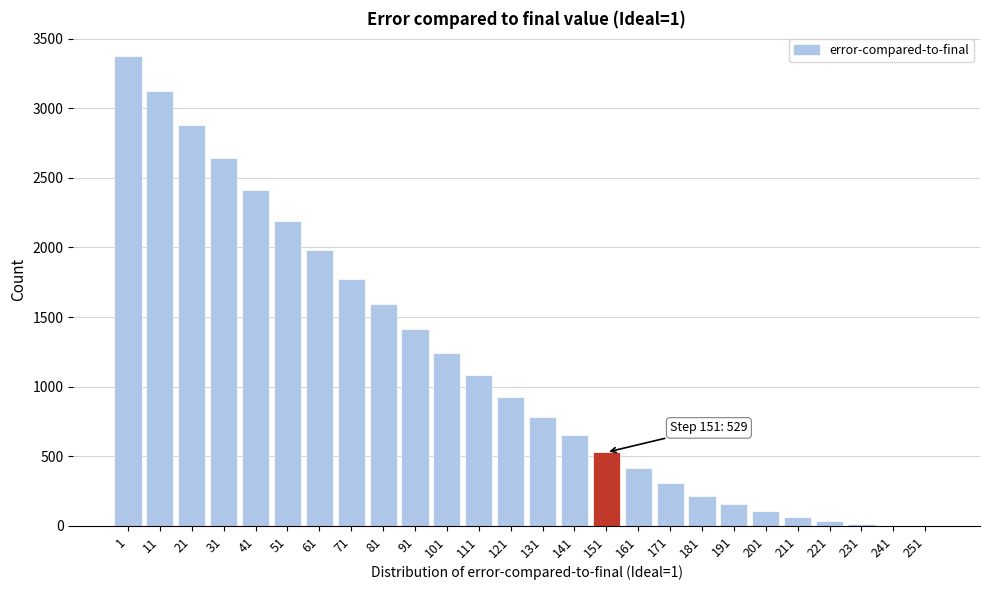

What is the sum of all values?

29912